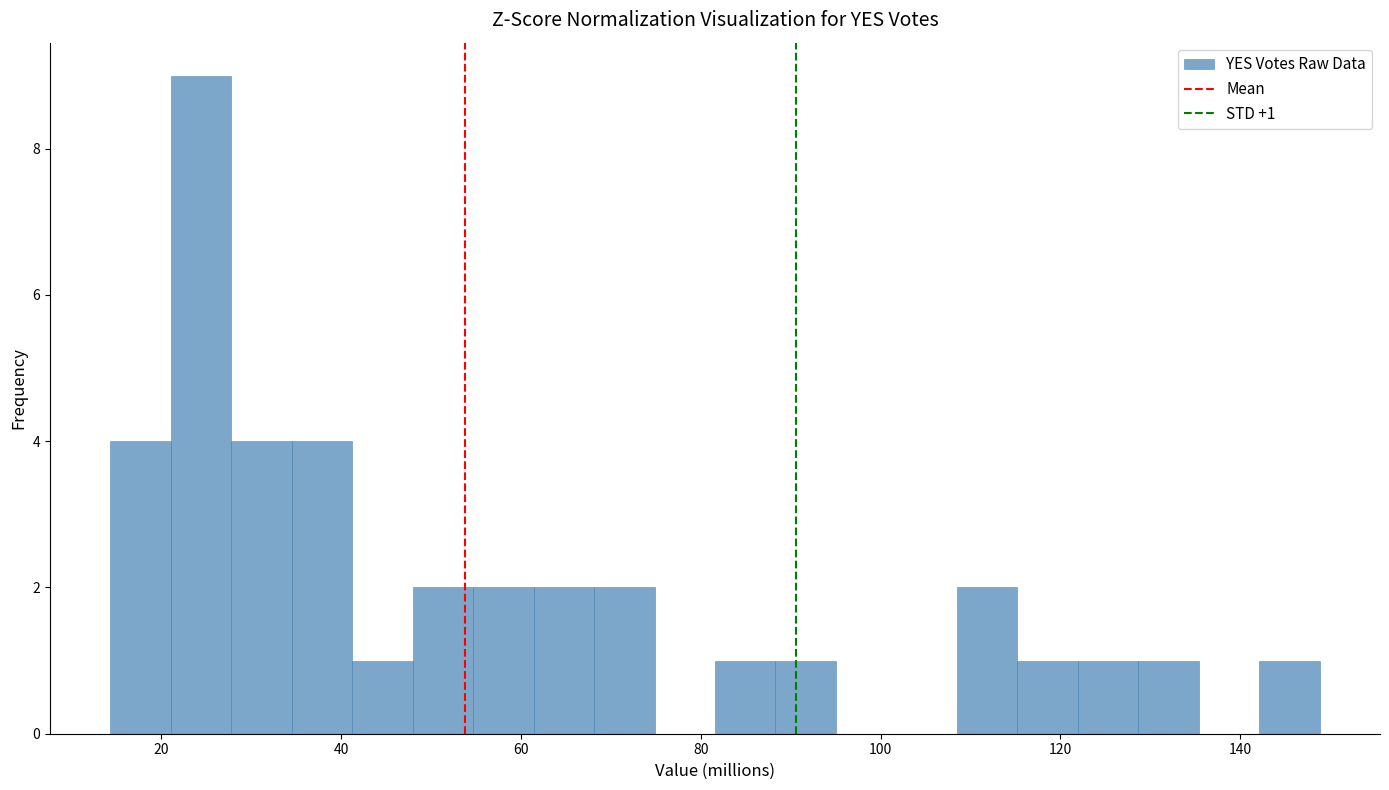

Around what value on the x-axis is the tallest bar? Give the approximate position of its centre, as read against the axis.

24